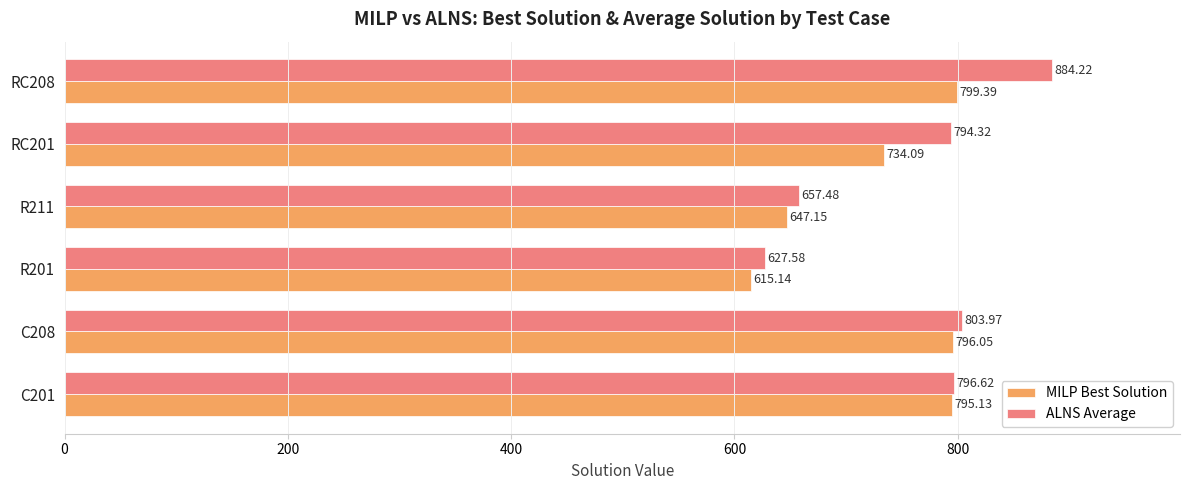

Which series has the largest total across all categories?

ALNS Average